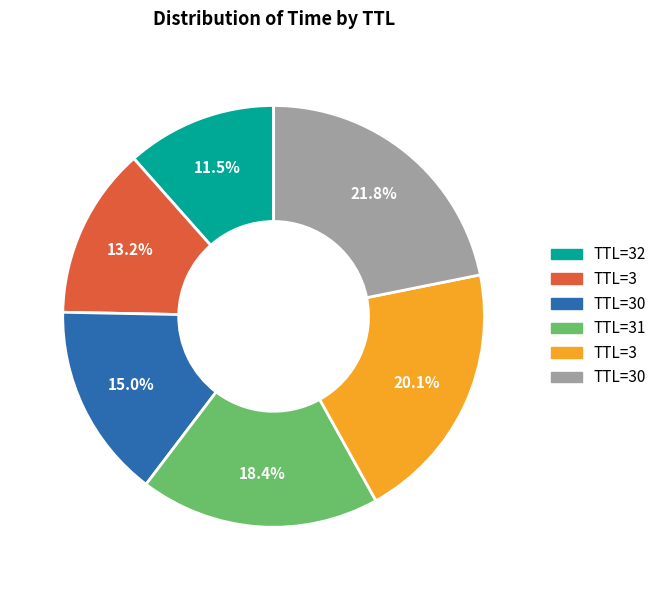

Is there any slice that represents more than half of the pie?

No